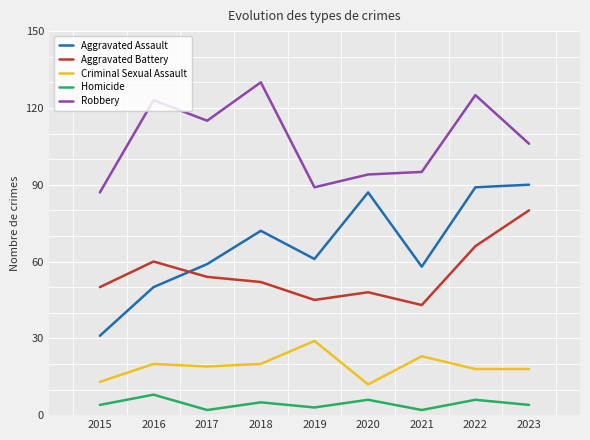

Reading left to right, list all the values displayed in this chart.

Aggravated Assault: 2015=31	2016=50	2017=59	2018=72	2019=61	2020=87	2021=58	2022=89	2023=90
Aggravated Battery: 2015=50	2016=60	2017=54	2018=52	2019=45	2020=48	2021=43	2022=66	2023=80
Criminal Sexual Assault: 2015=13	2016=20	2017=19	2018=20	2019=29	2020=12	2021=23	2022=18	2023=18
Homicide: 2015=4	2016=8	2017=2	2018=5	2019=3	2020=6	2021=2	2022=6	2023=4
Robbery: 2015=87	2016=123	2017=115	2018=130	2019=89	2020=94	2021=95	2022=125	2023=106